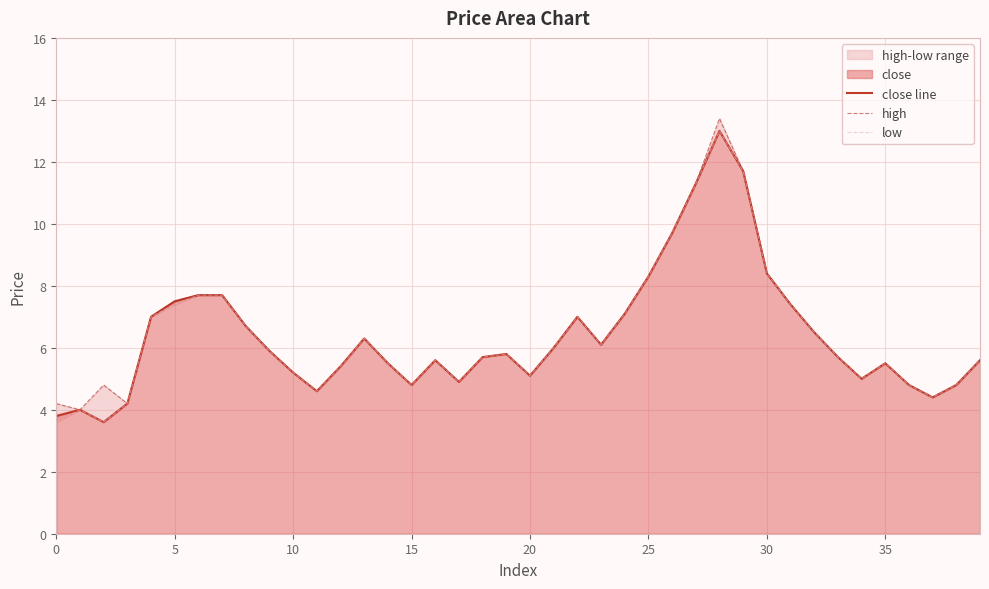

How many interior local peaks does the low series have?

7